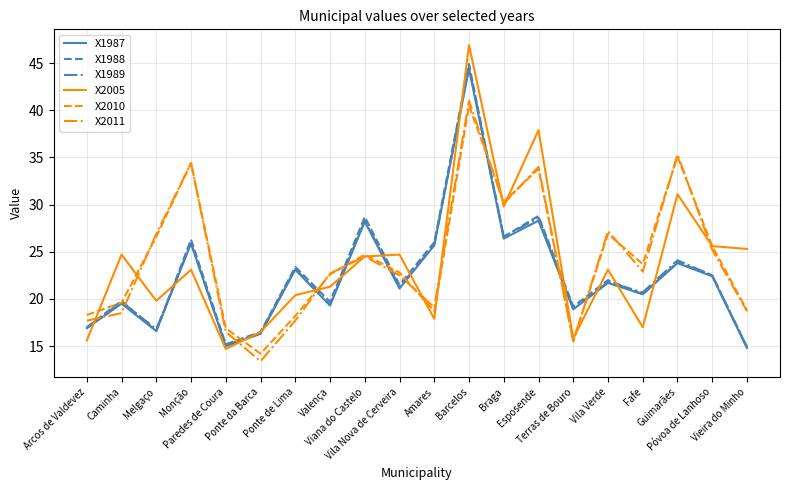

What are all the series names shown in the legend?

X1987, X1988, X1989, X2005, X2010, X2011